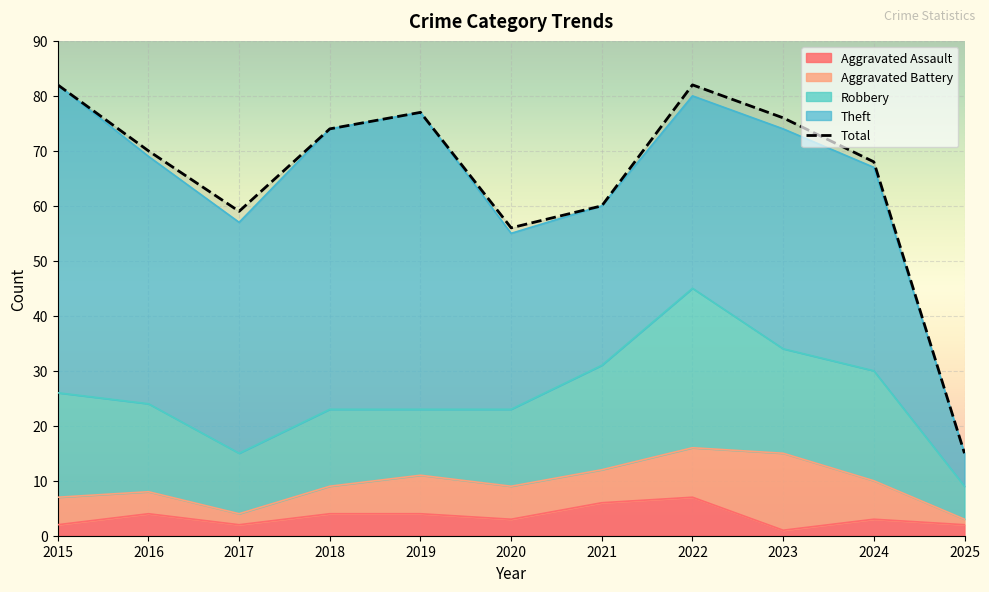

Which category has the highest value in the Total series?

2015